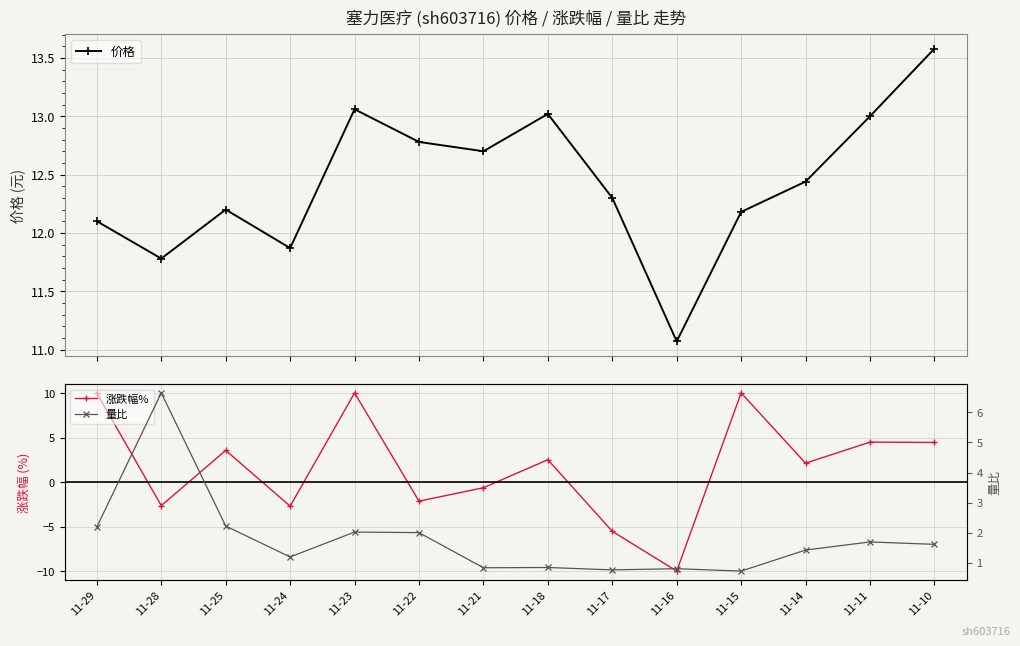

What is the minimum value for 量比?

0.7